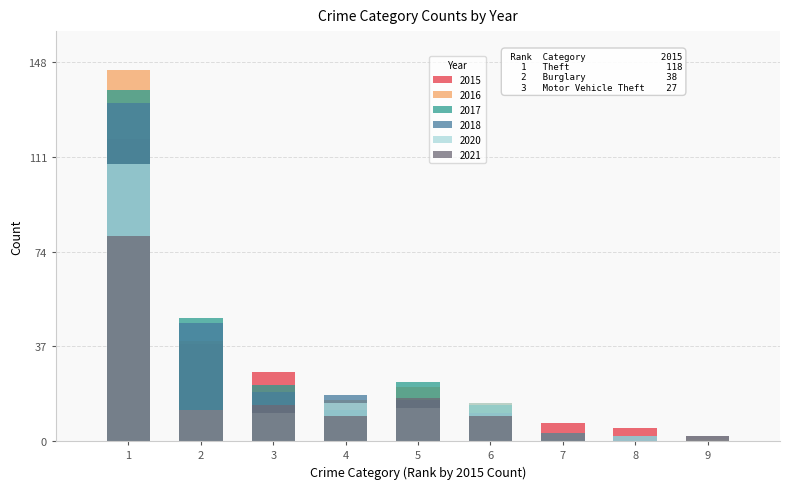

The 2015 series shows 8 at Arson. True or false?

False